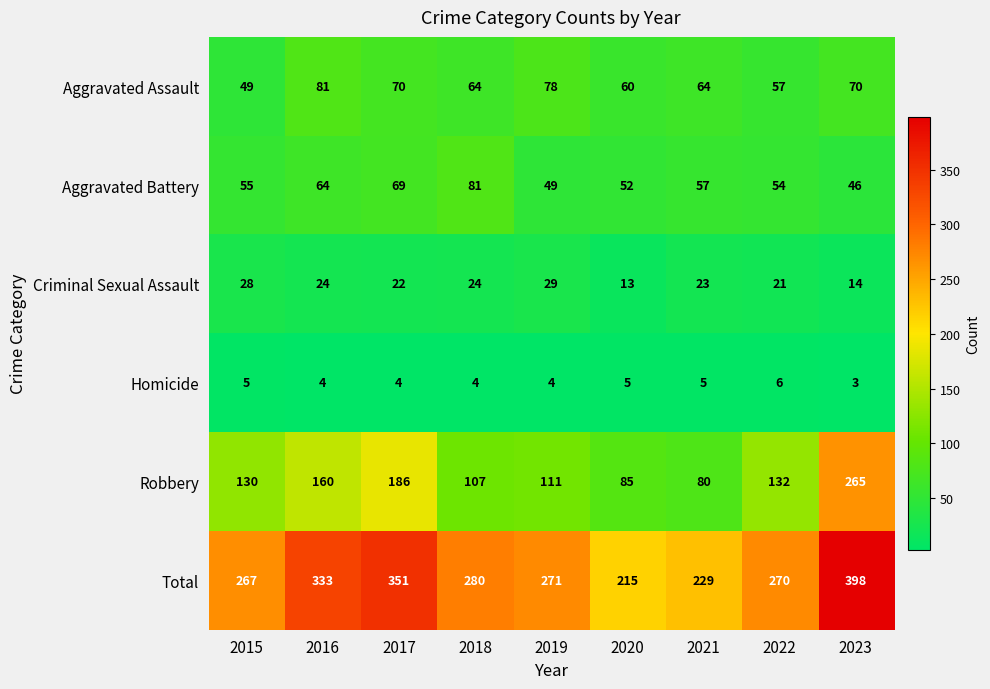

Which series has the largest total across all categories?

Total